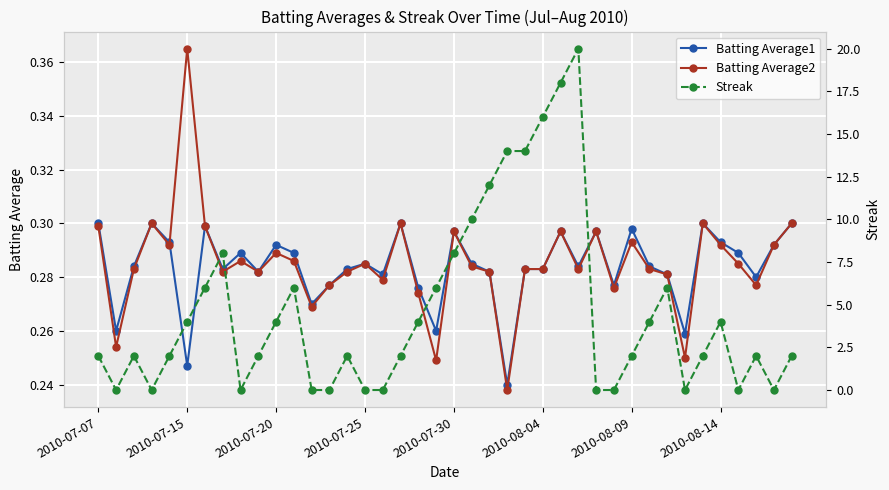

What is the average value of the Batting Average2 series?

0.3